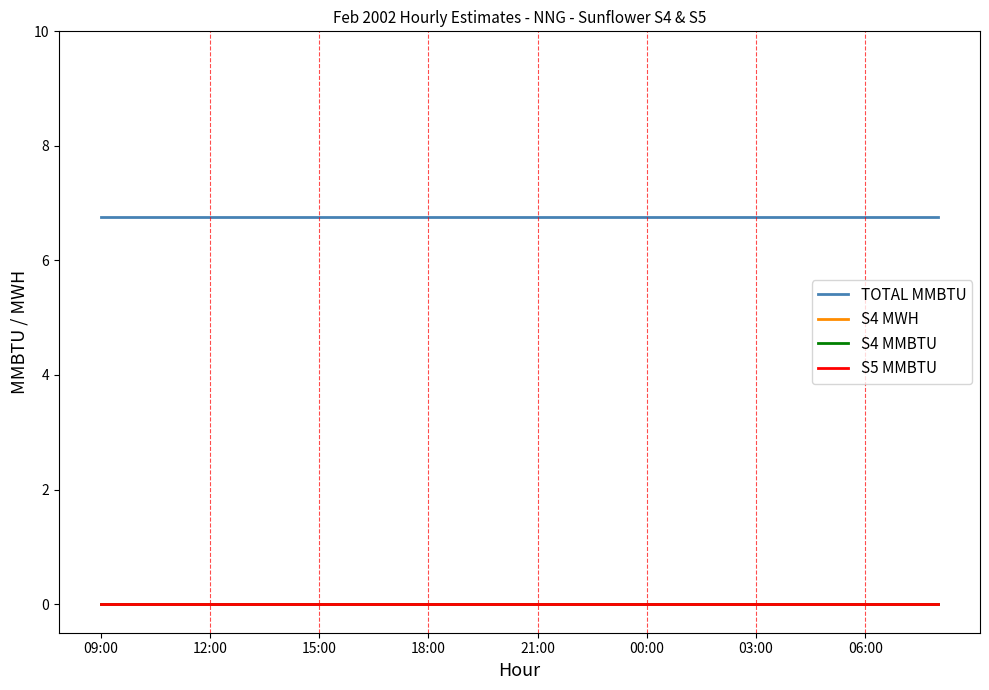

Does the chart display data point markers on the line(s)?

No